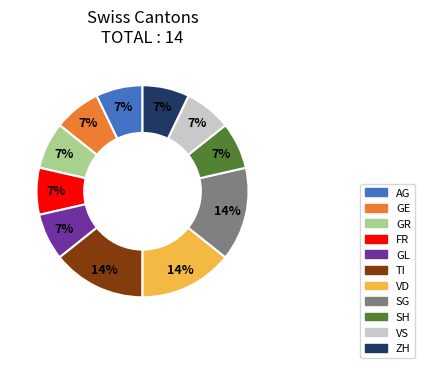

Do TI and GL together represent more than half of the pie?

No